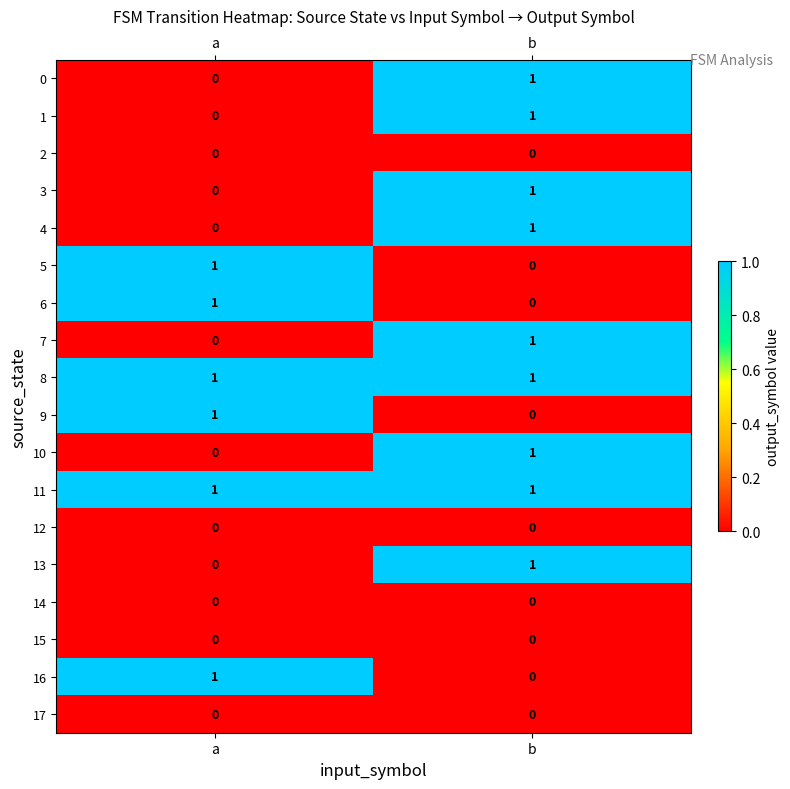

At which label does 3 reach its minimum?

a